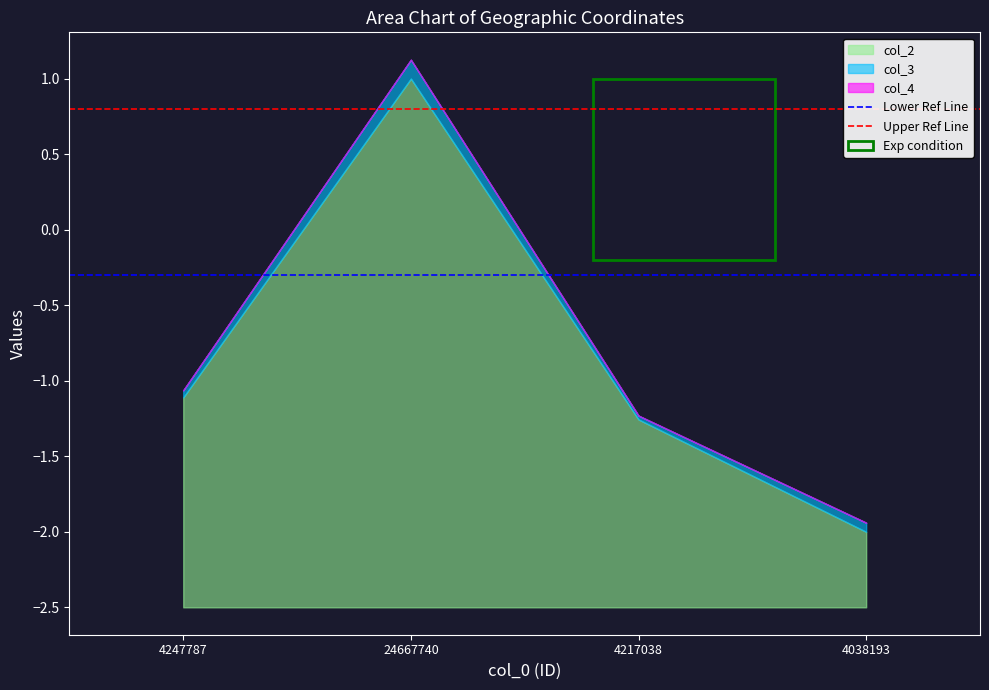

The value of col_2 at 4217038 is 2.1. True or false?

False